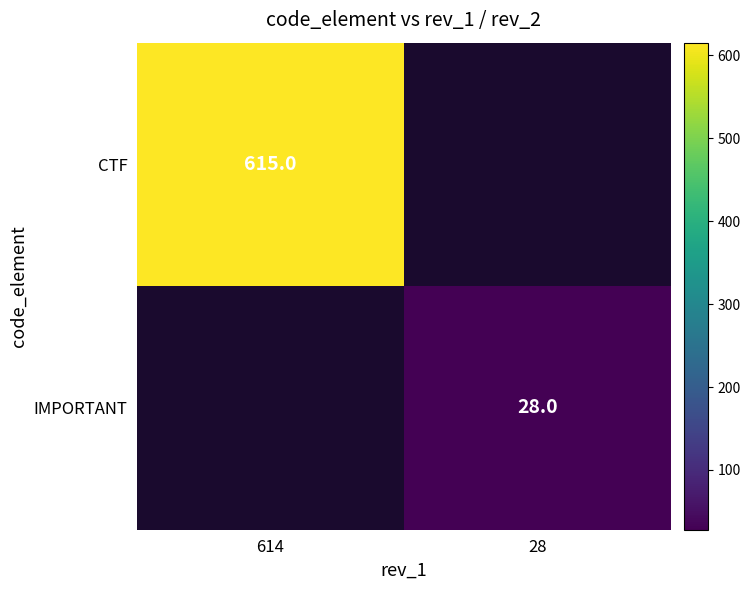

The CTF series shows 939.3 at 614. True or false?

False